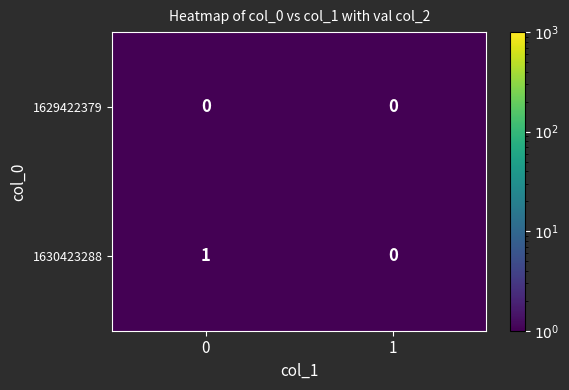

Which series has the widest spread of values?

1630423288